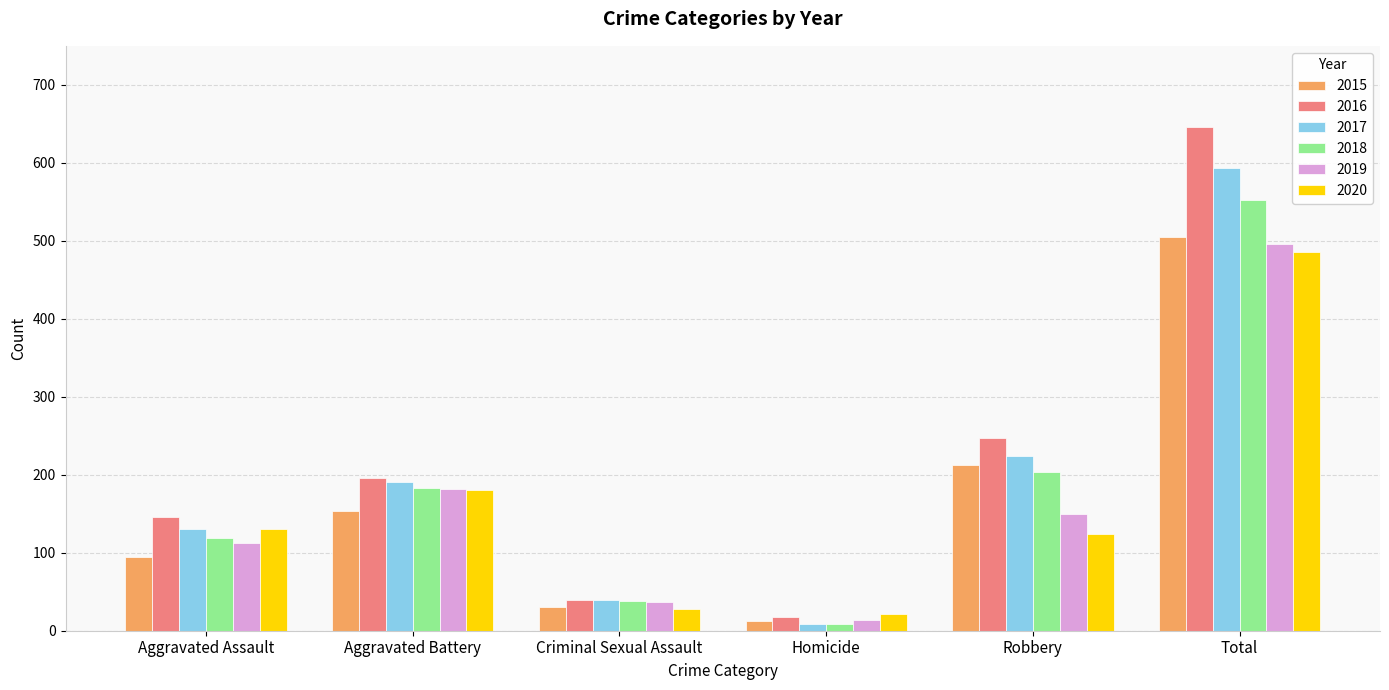

Reading left to right, extract all data points from this chart.

2015: 95	154	31	13	212	505
2016: 146	196	39	18	247	646
2017: 131	191	39	8	224	593
2018: 119	183	38	8	204	552
2019: 113	182	37	14	150	496
2020: 131	180	28	22	124	485